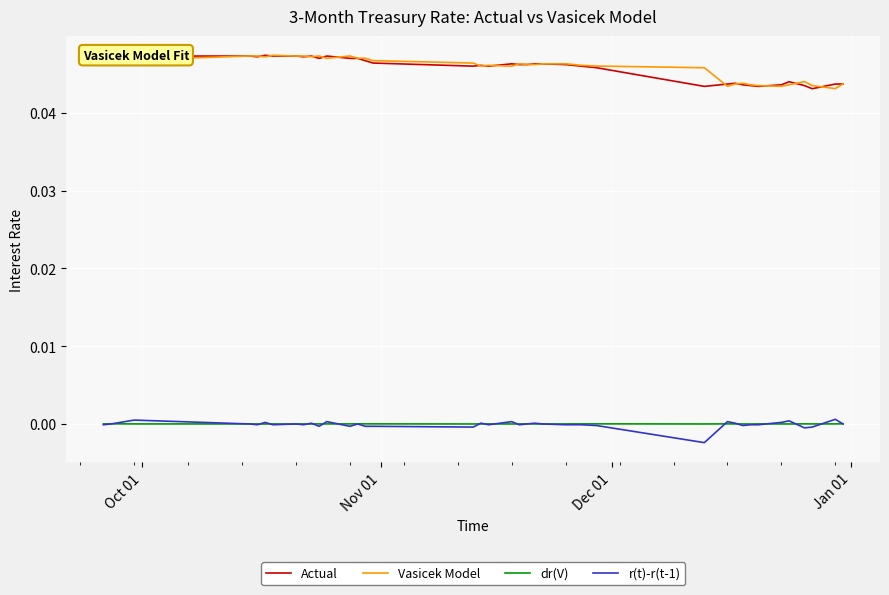

True or false: r(t)-r(t-1) and Vasicek Model intersect in this chart.

False